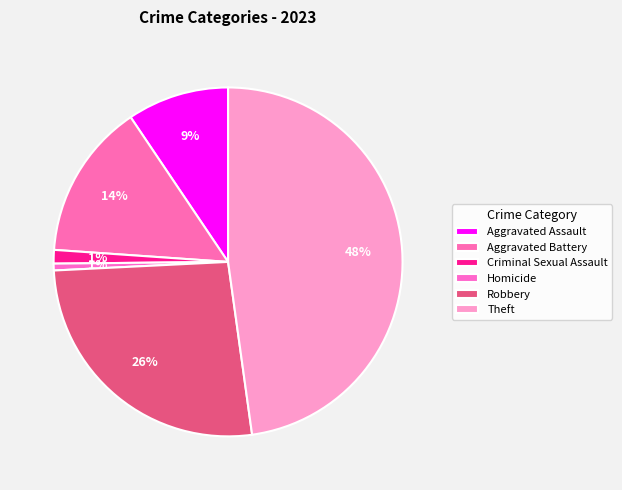

Which slice is the largest?

Theft